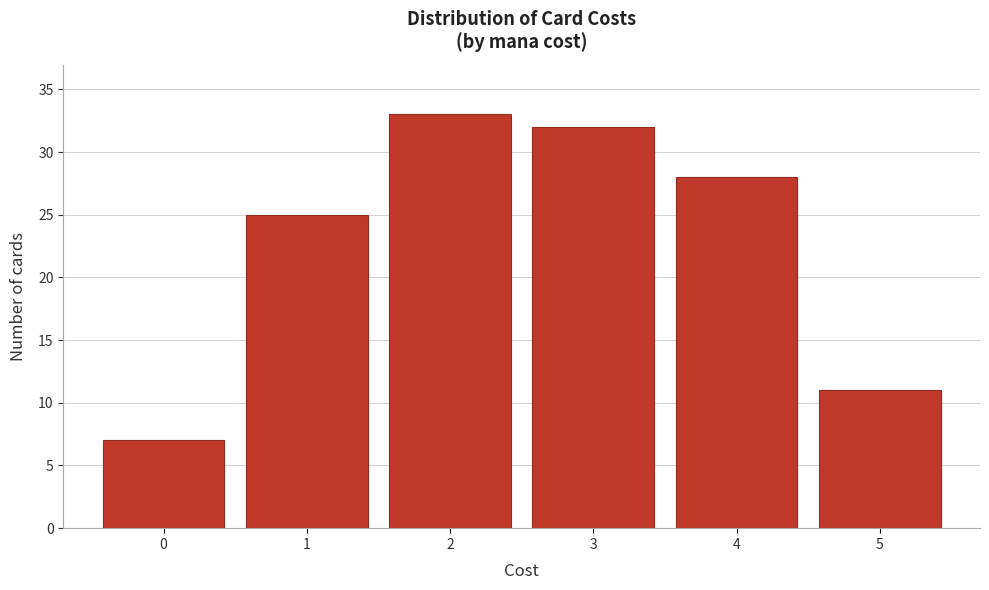

Reading left to right, transcribe this chart: for each bar, give the range it covers on the x-axis and its height. The values are not printed on the chart, so give them approximately, as read against the axis.

-0.5 to 0.5: 7
0.5 to 1.5: 25
1.5 to 2.5: 33
2.5 to 3.5: 32
3.5 to 4.5: 28
4.5 to 5.5: 11